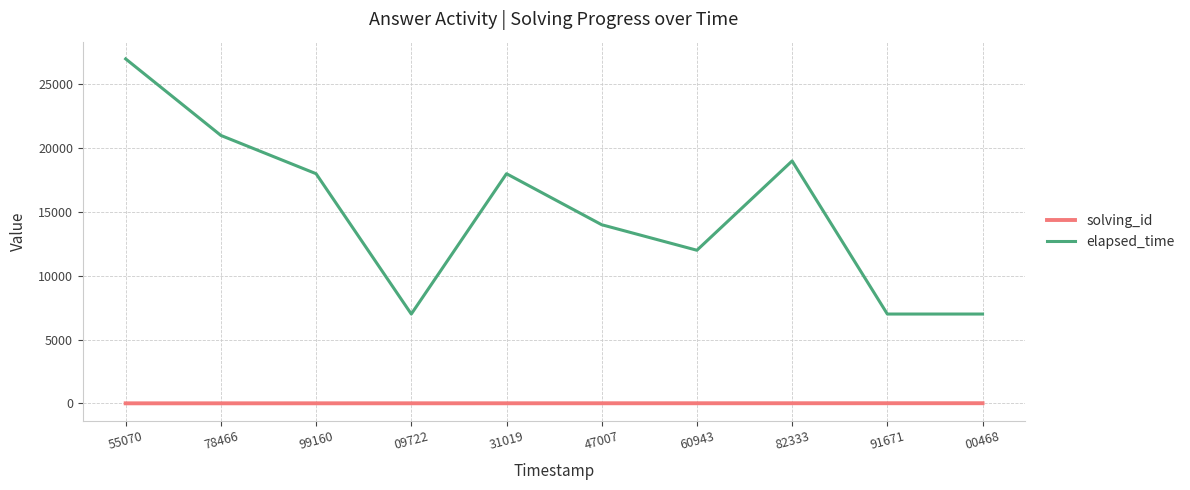

What is the sum of all elapsed_time values?

150000